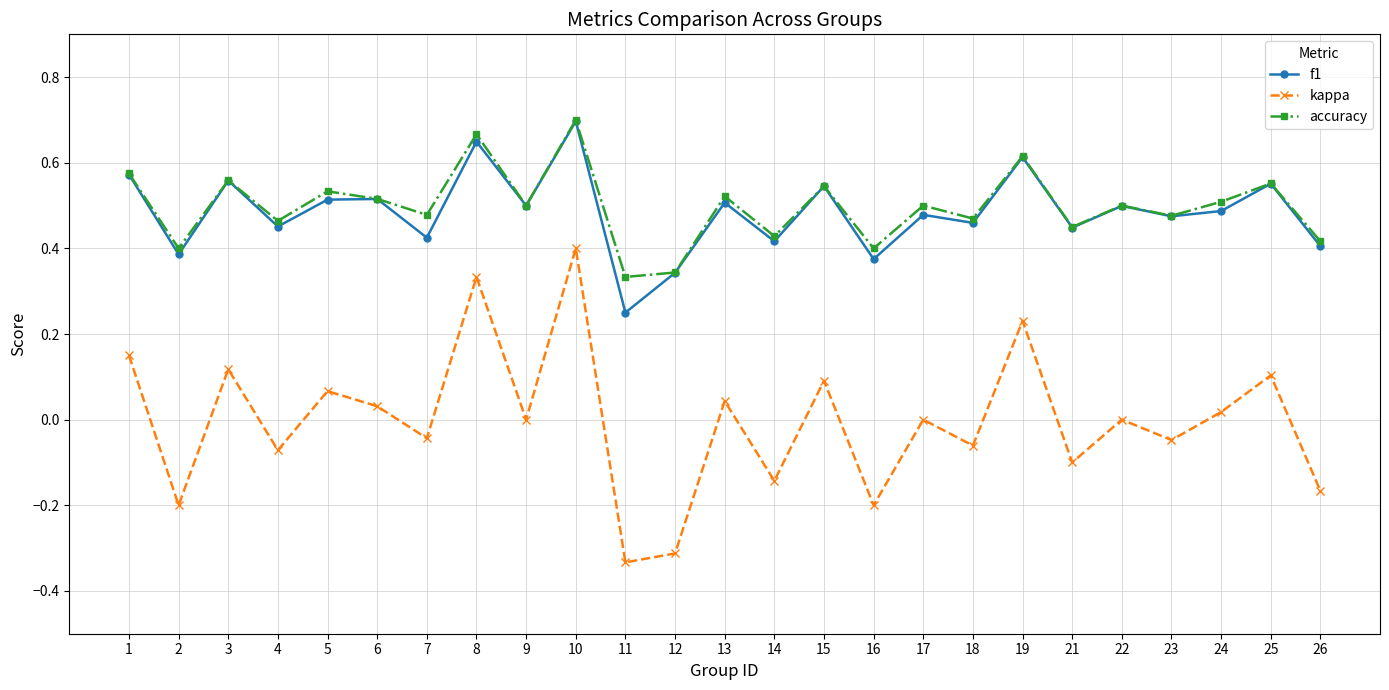

At which label does accuracy reach its peak?

10